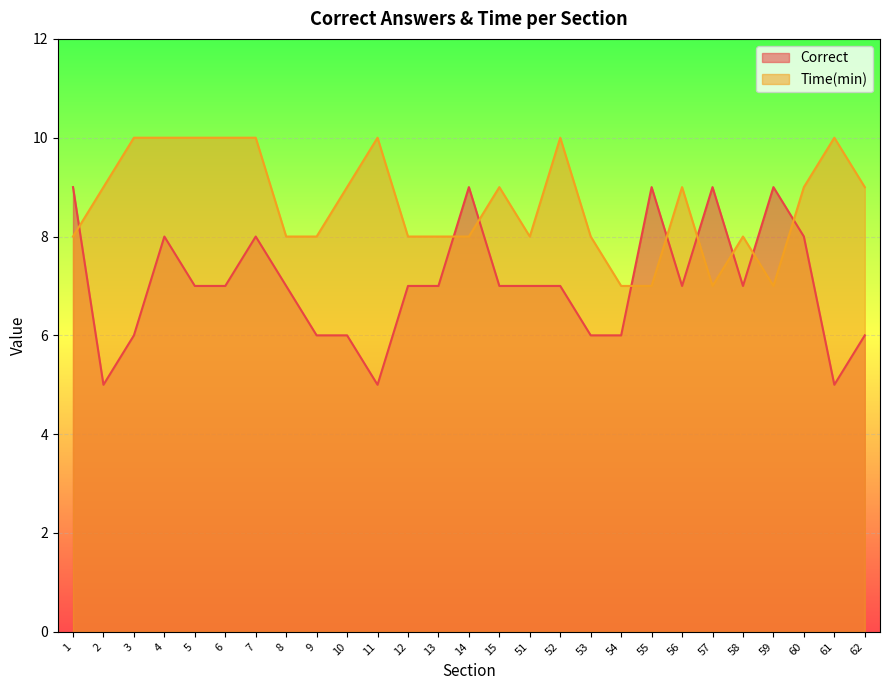

Which series has the largest total across all categories?

Time(min)